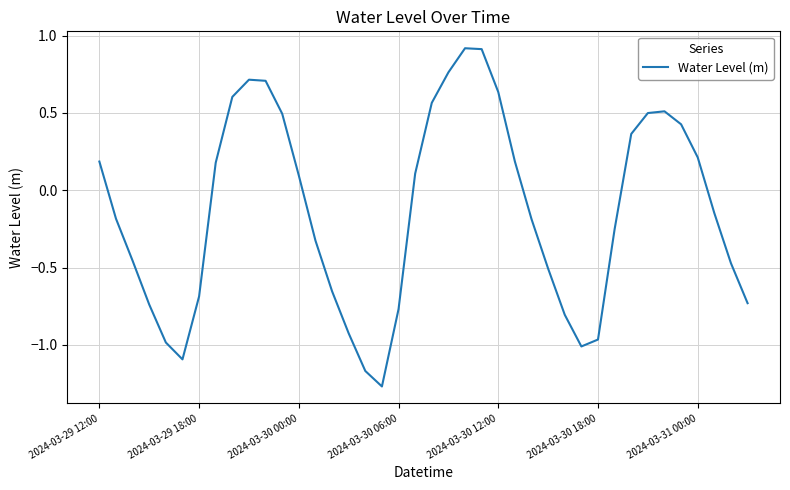

What is the difference between the maximum and minimum values?

2.2